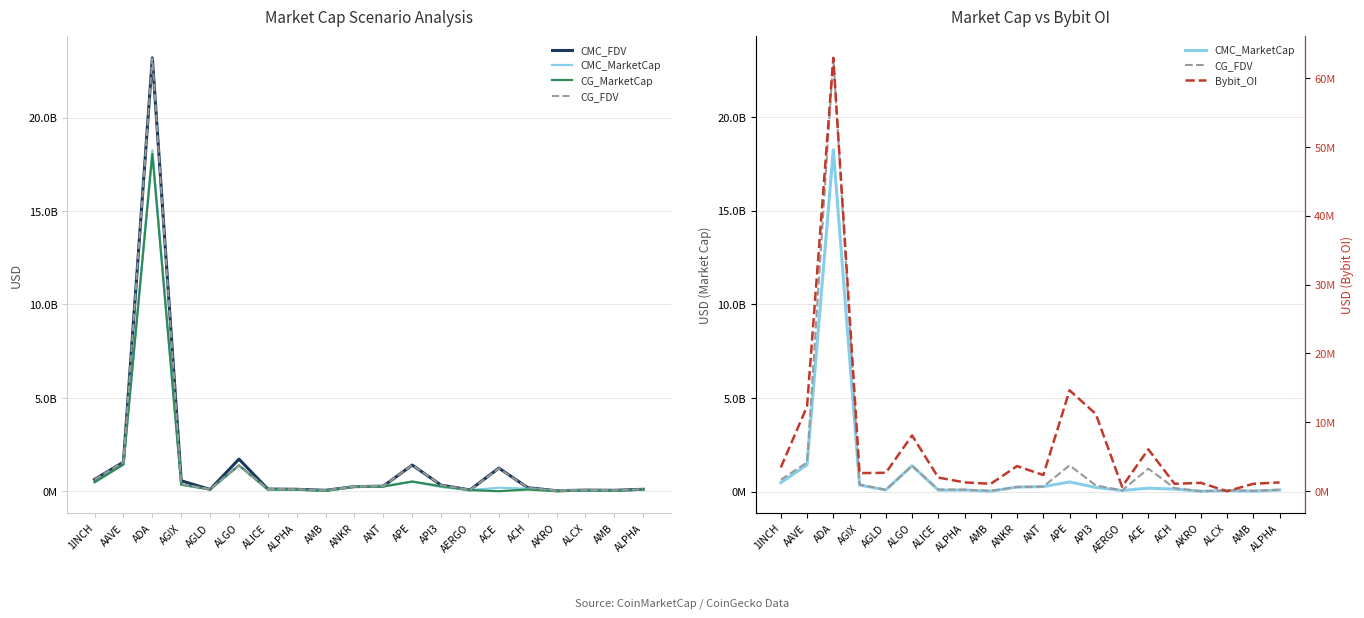

True or false: CG_FDV has a value of 176157300.7 at ANT.

False